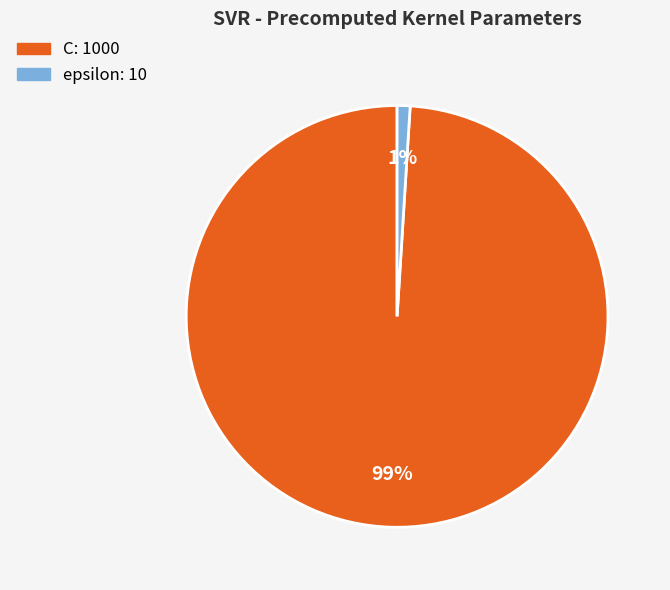

The epsilon slice represents 11% of the pie. True or false?

False